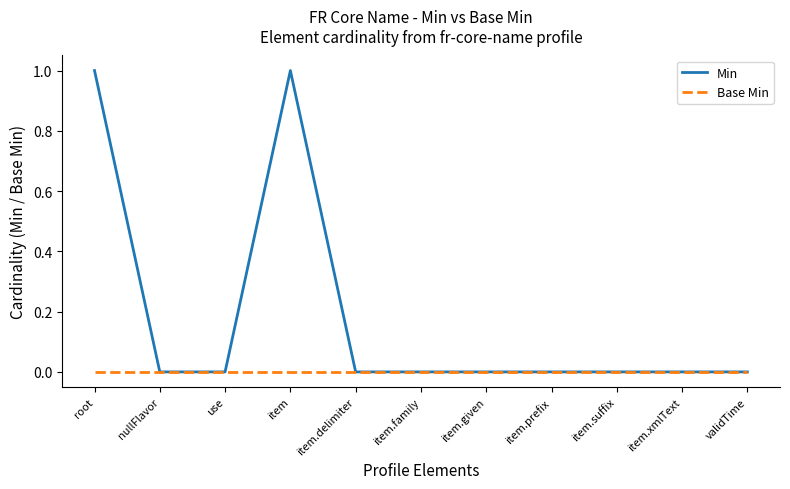

List the series in order of their peak value, lowest first.

Base Min, Min